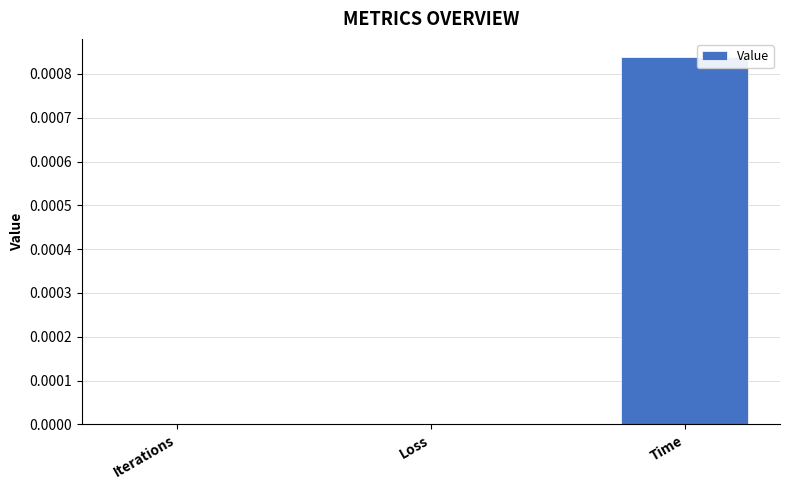

Which label corresponds to the largest value in the chart?

Time